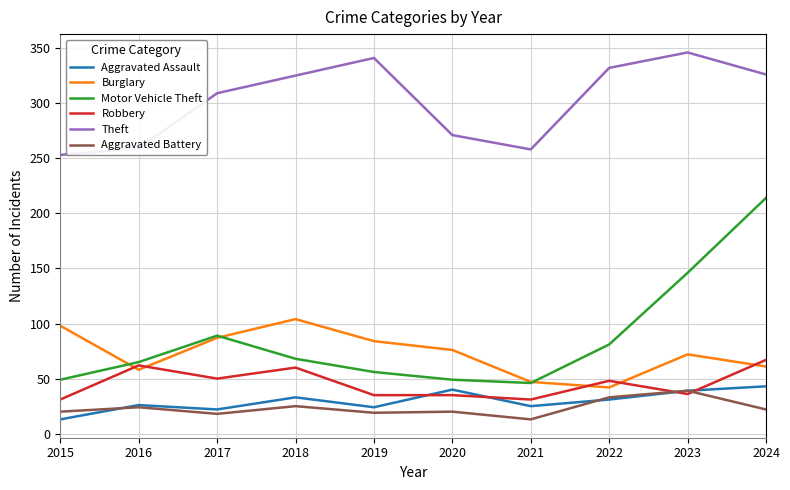

The value of Burglary at 2018 is 177. True or false?

False